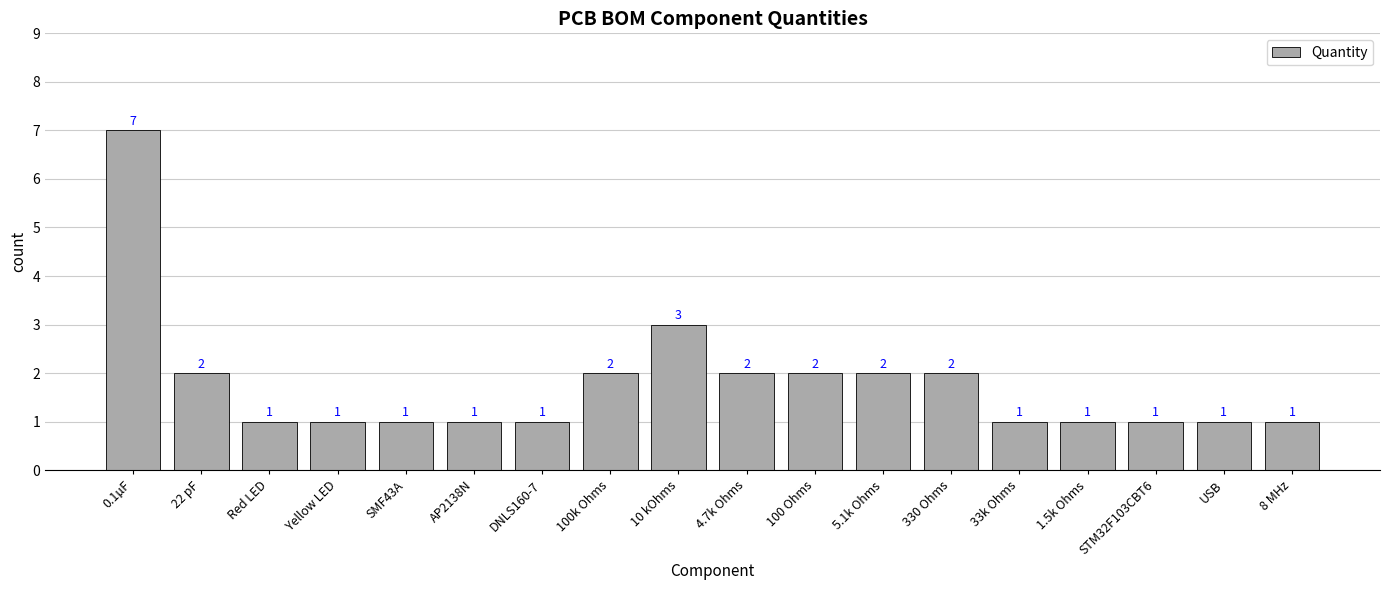

What position from the right is 5.1k Ohms?

7